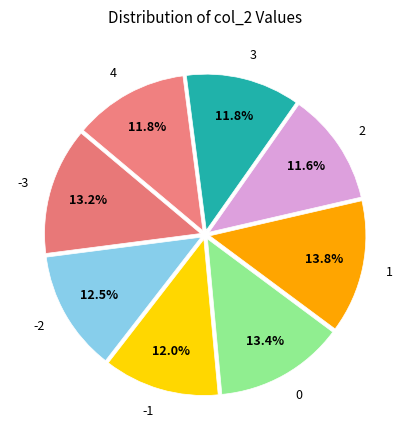

What is the ratio of the value at -2 to the value at -1?

1.0